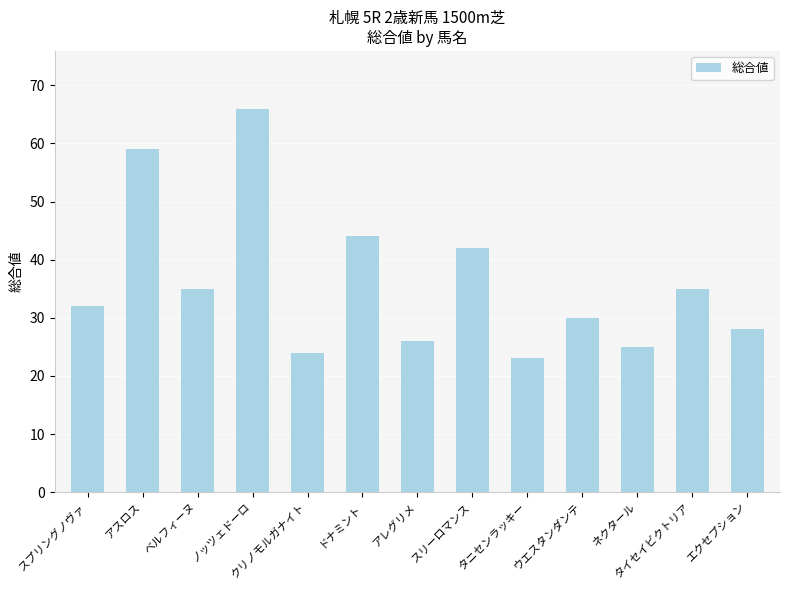

At which category does the chart reach its peak across all series?

ノッツェドーロ